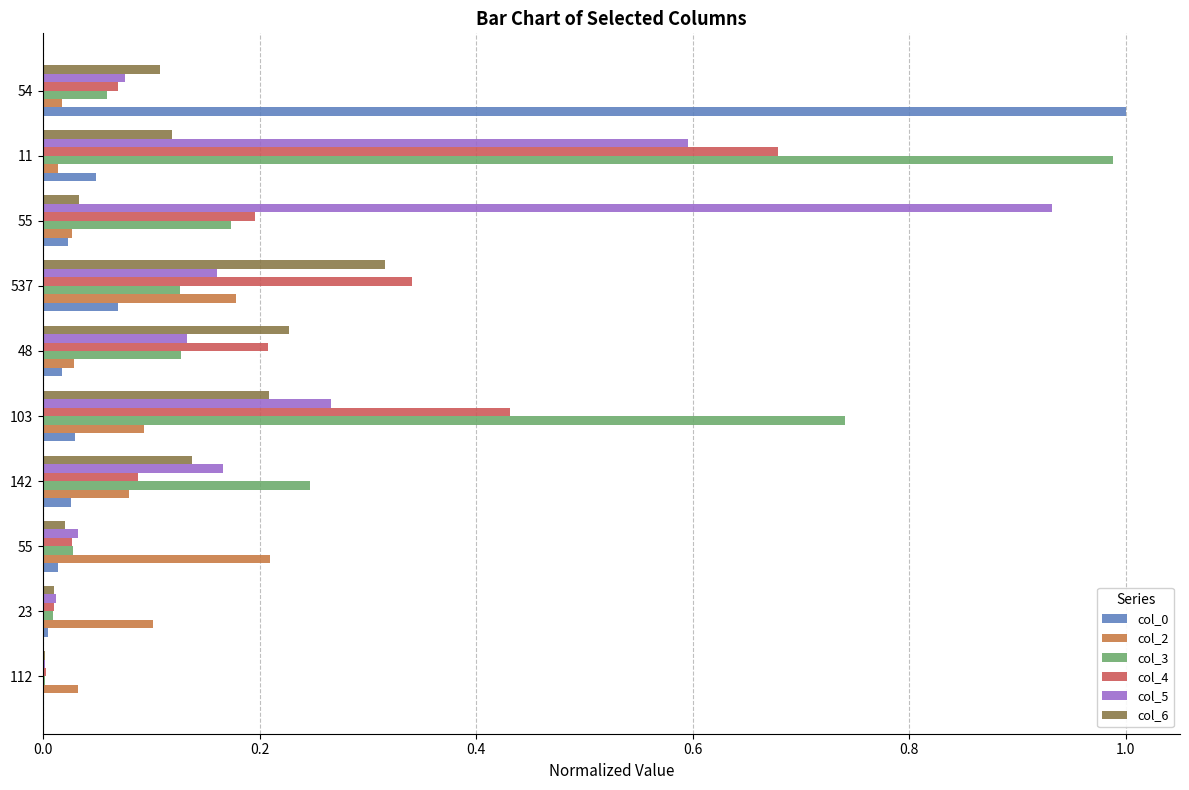

Count the number of categories in the chart.

10